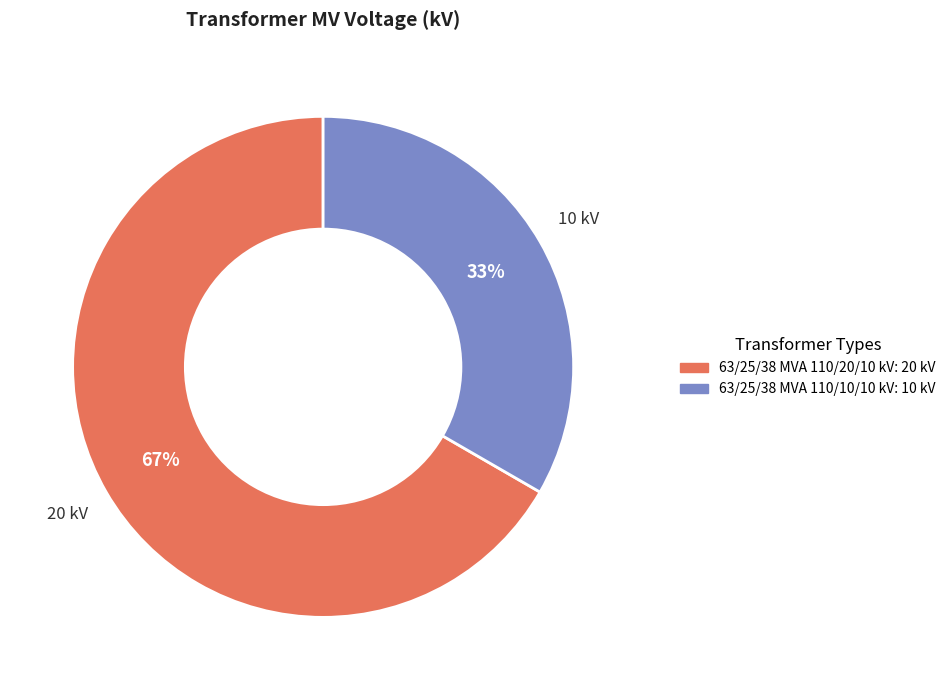

Is the sum of 63/25/38 MVA 110/20/10 kV and 63/25/38 MVA 110/10/10 kV greater than half?

Yes